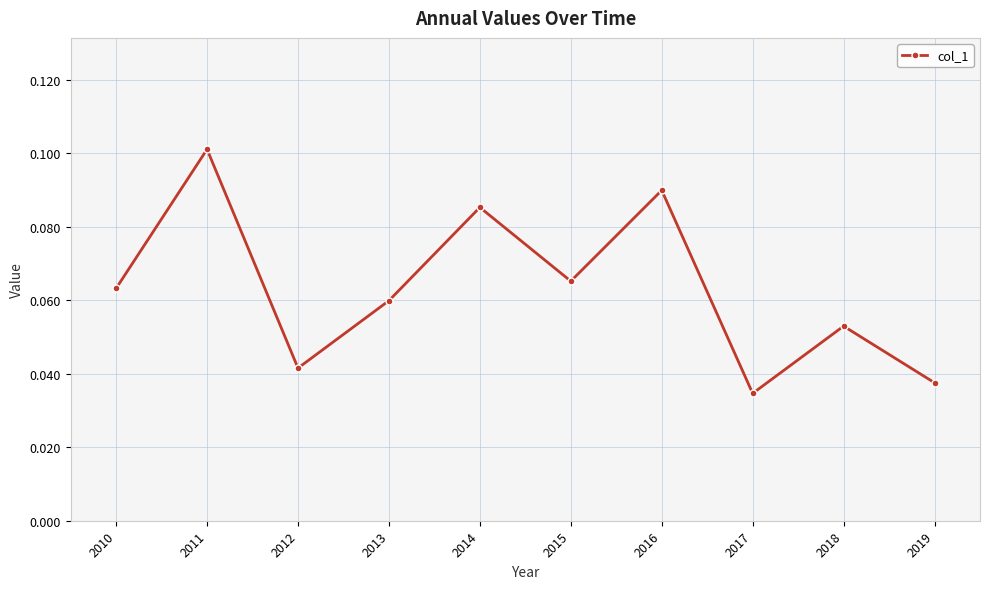

The value at 2013 is 0.1. True or false?

True